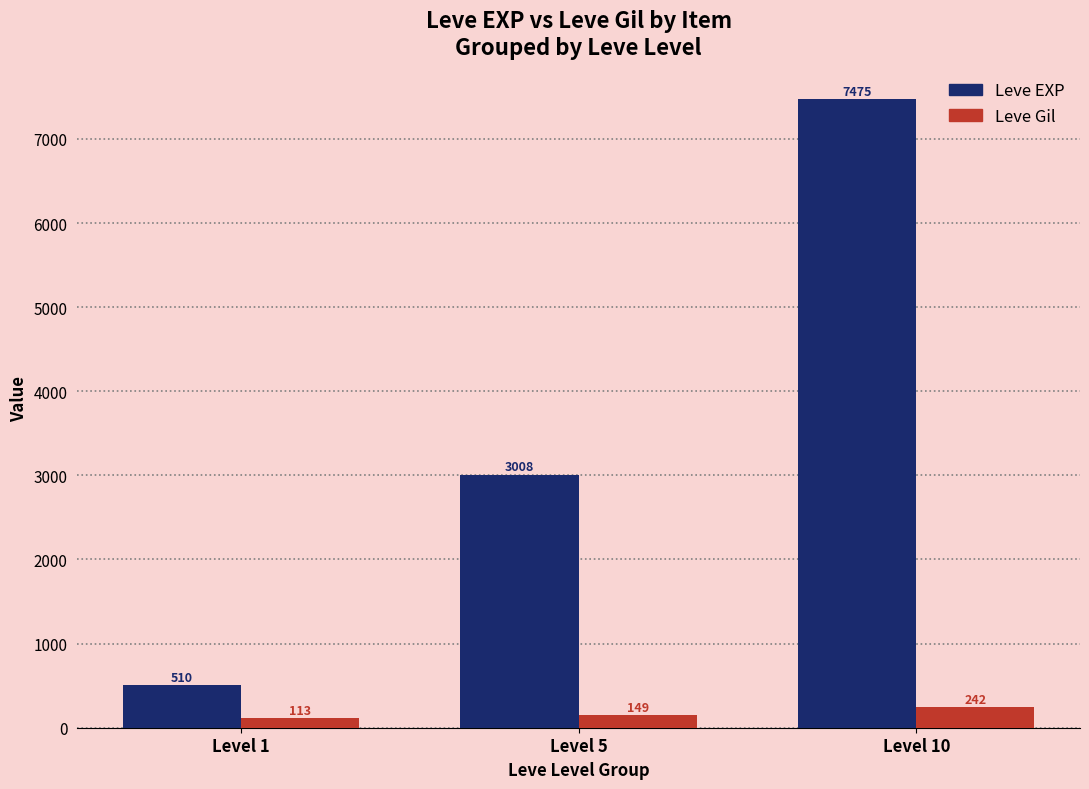

At Level 10, list the series in order from smallest to largest.

Leve Gil, Leve EXP